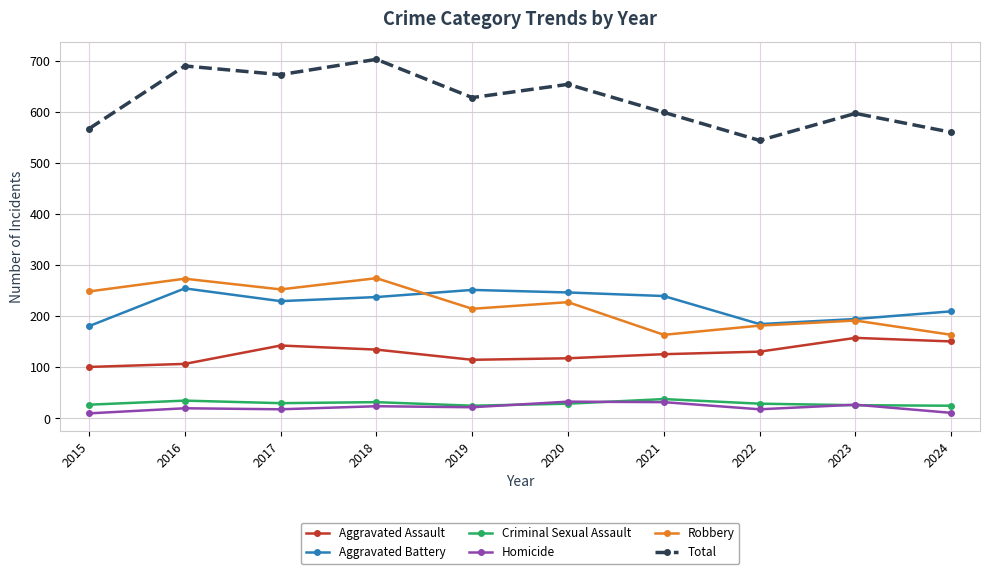

Read the Robbery value at 2019, to the nearest 50.

200